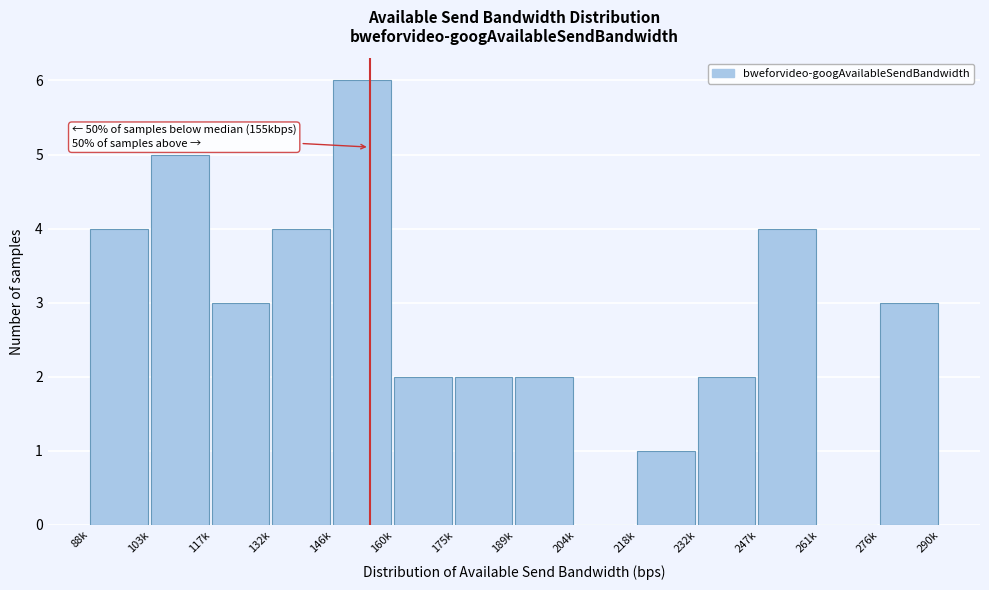

Reading right to left, extract all data points from this chart.

276k=3	261k=0	247k=4	232k=2	218k=1	204k=0	189k=2	175k=2	160k=2	146k=6	132k=4	117k=3	103k=5	88k=4